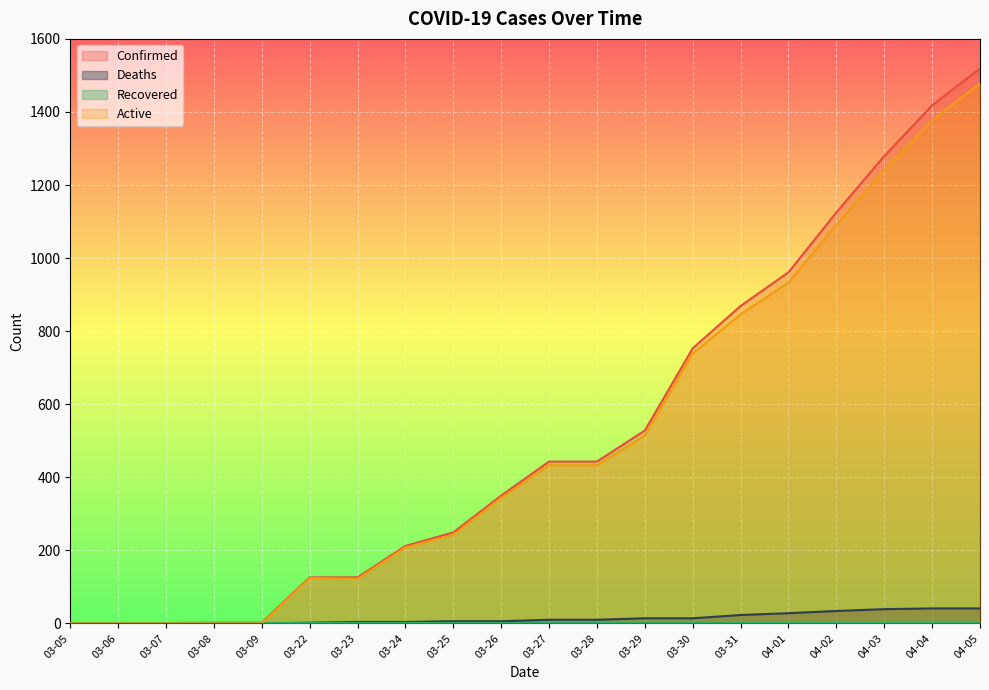

How many values in the Deaths series are below 10?

10